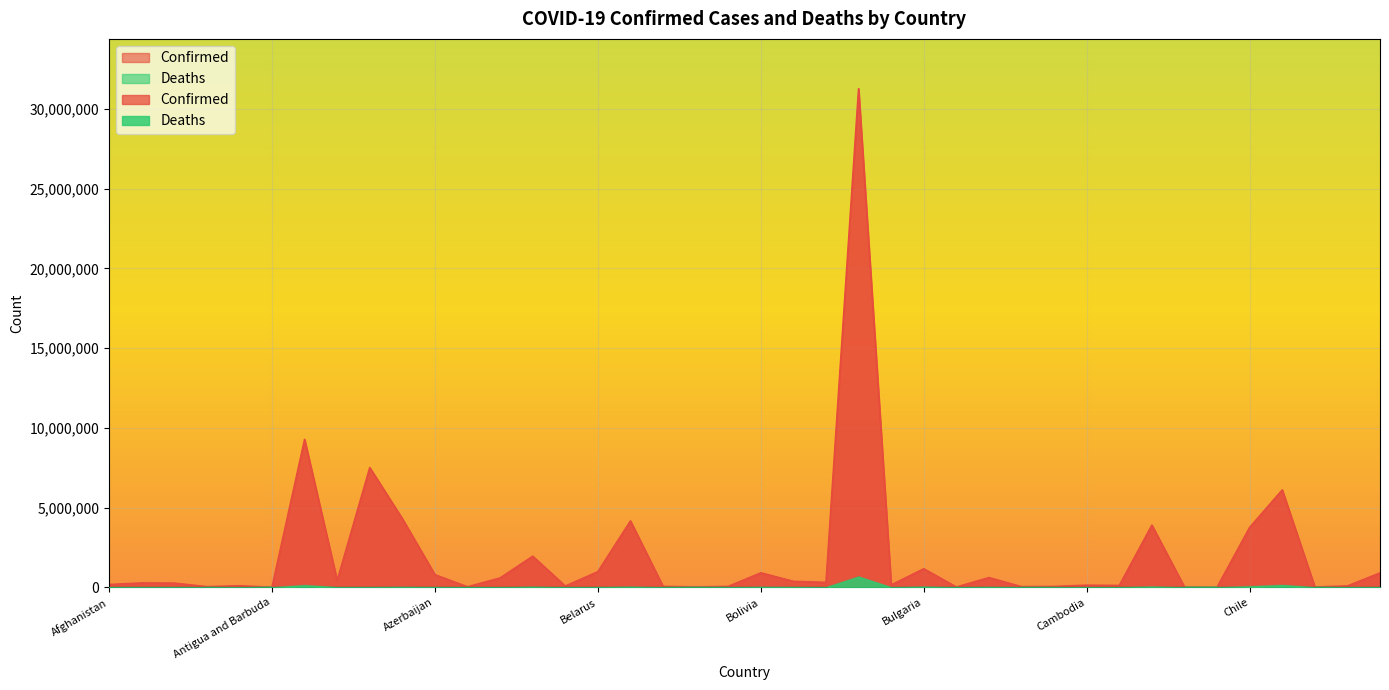

Where is Deaths nearest to the value 333684?

Colombia